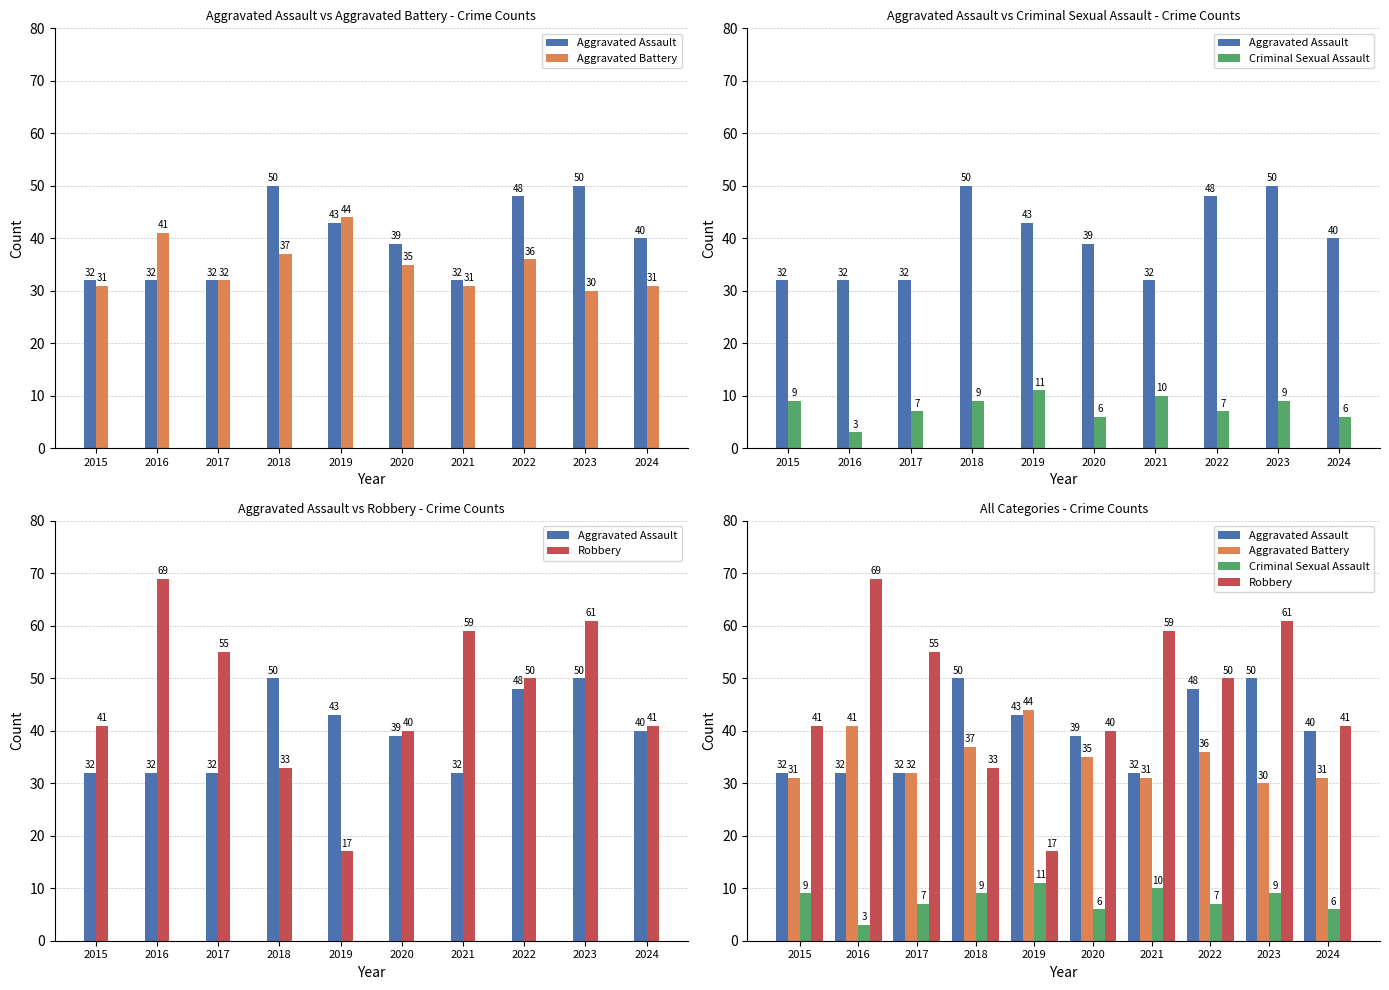

Reading left to right, extract all data points from this chart.

Aggravated Assault: 2015=32	2016=32	2017=32	2018=50	2019=43	2020=39	2021=32	2022=48	2023=50	2024=40
Aggravated Battery: 2015=31	2016=41	2017=32	2018=37	2019=44	2020=35	2021=31	2022=36	2023=30	2024=31
Criminal Sexual Assault: 2015=9	2016=3	2017=7	2018=9	2019=11	2020=6	2021=10	2022=7	2023=9	2024=6
Robbery: 2015=41	2016=69	2017=55	2018=33	2019=17	2020=40	2021=59	2022=50	2023=61	2024=41